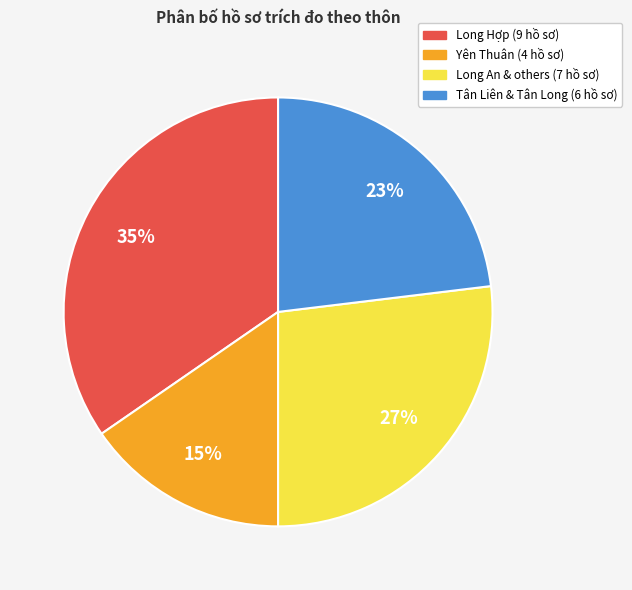

To the nearest percent, what is the average slice percentage?

25%